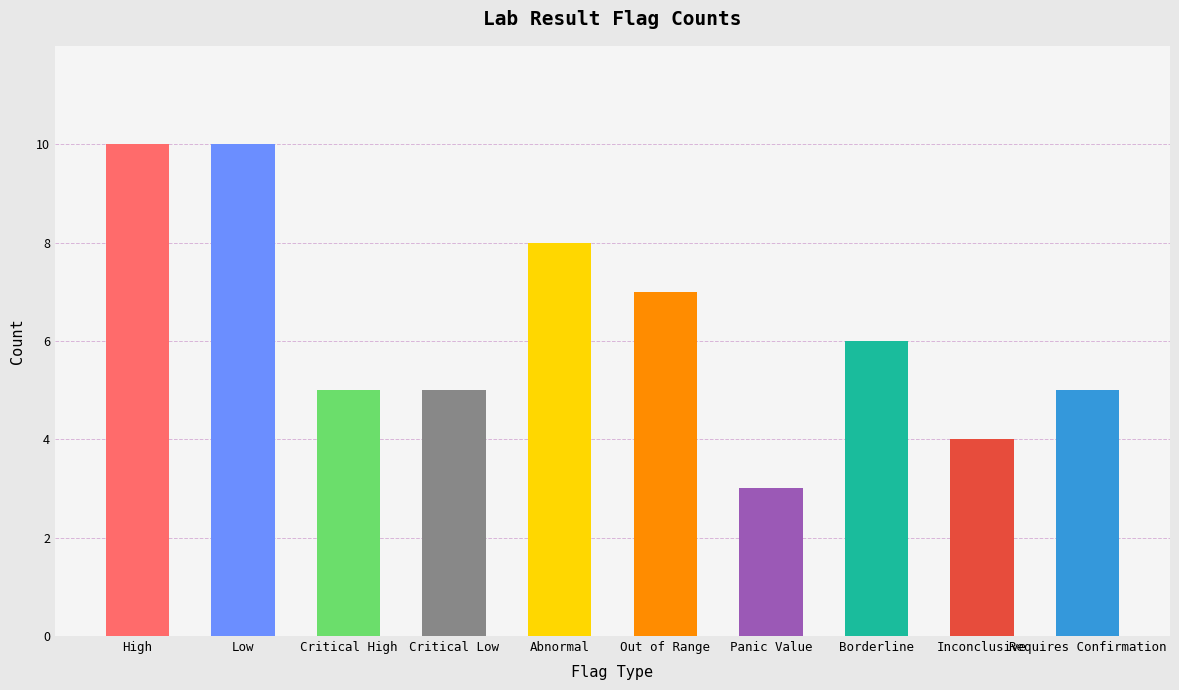

Reading left to right, extract all data points from this chart.

High=10	Low=10	Critical High=5	Critical Low=5	Abnormal=8	Out of Range=7	Panic Value=3	Borderline=6	Inconclusive=4	Requires Confirmation=5